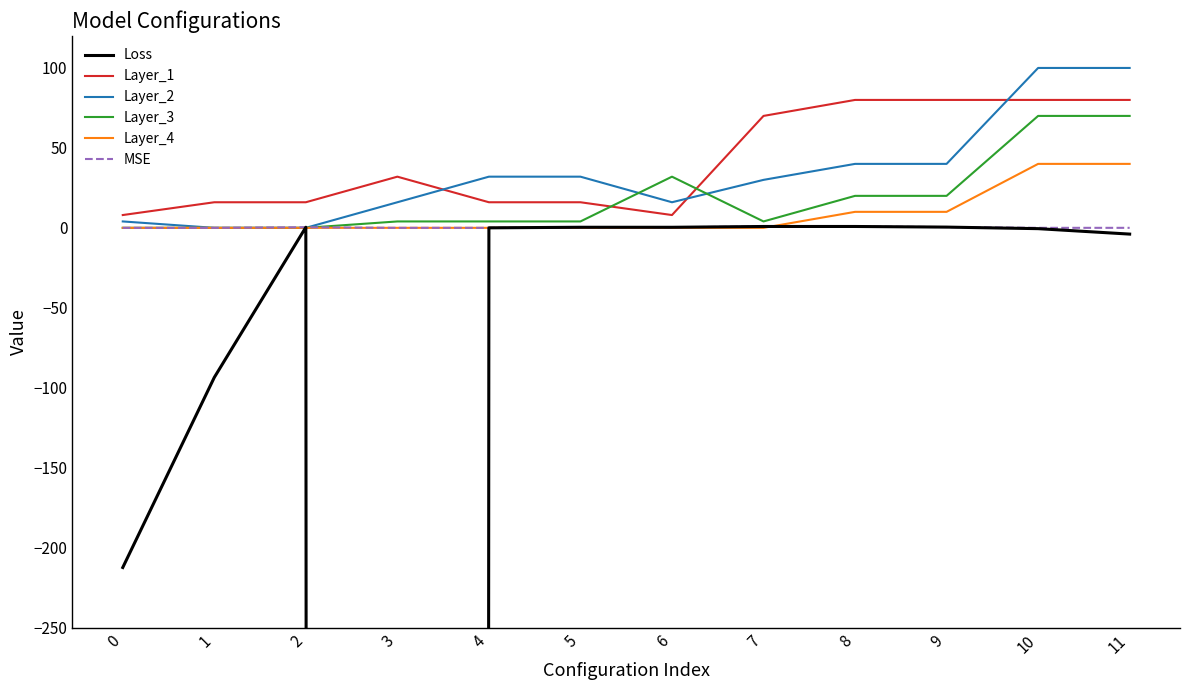

Is it true that MSE equals 1.4 at 7?

False